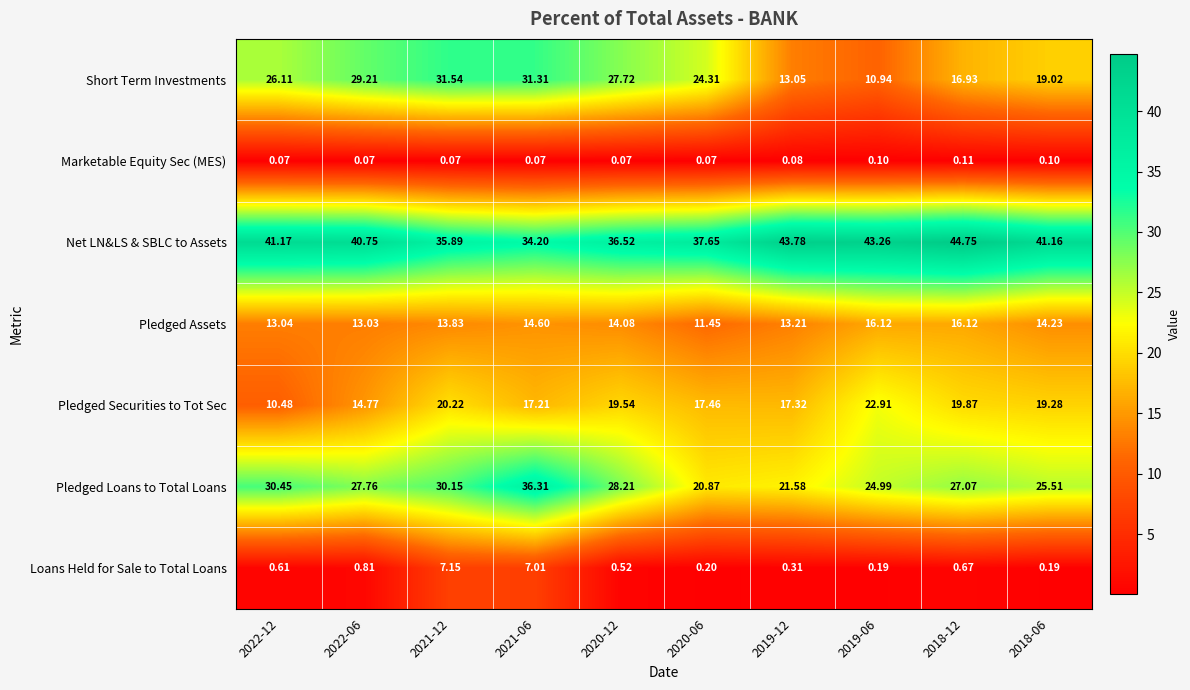

Which series changed the most between 2022-06 and 2021-06?

Pledged Loans to Total Loans